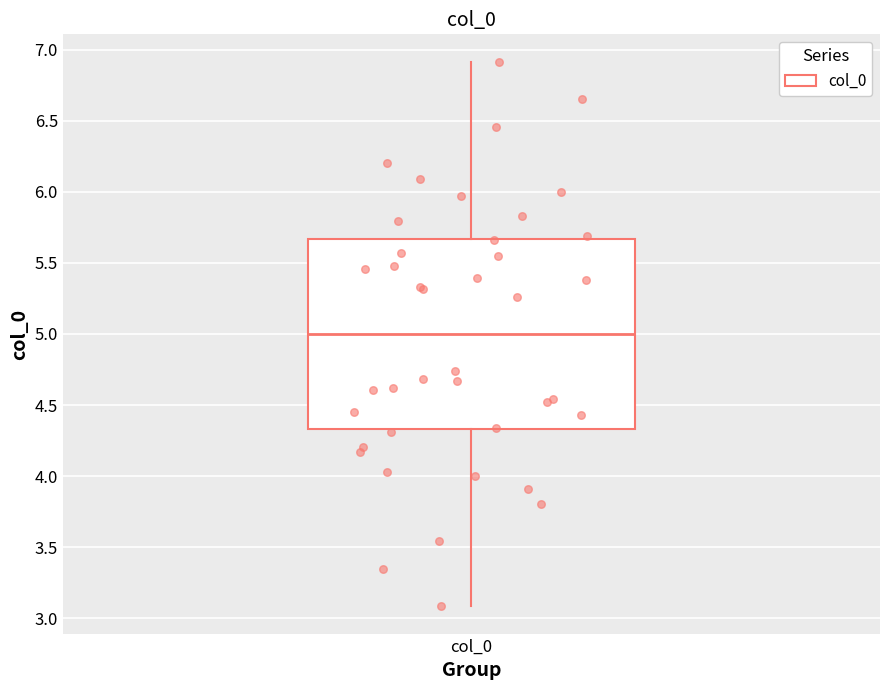

Read this box plot against the y-axis: the position of the median line, the range covered by the box, and the ends of both whiskers. The values are not printed on the chart, so give them approximately, as read against the axis.

median 5.00, box 4.35 to 5.65, whiskers 3.10 to 6.90